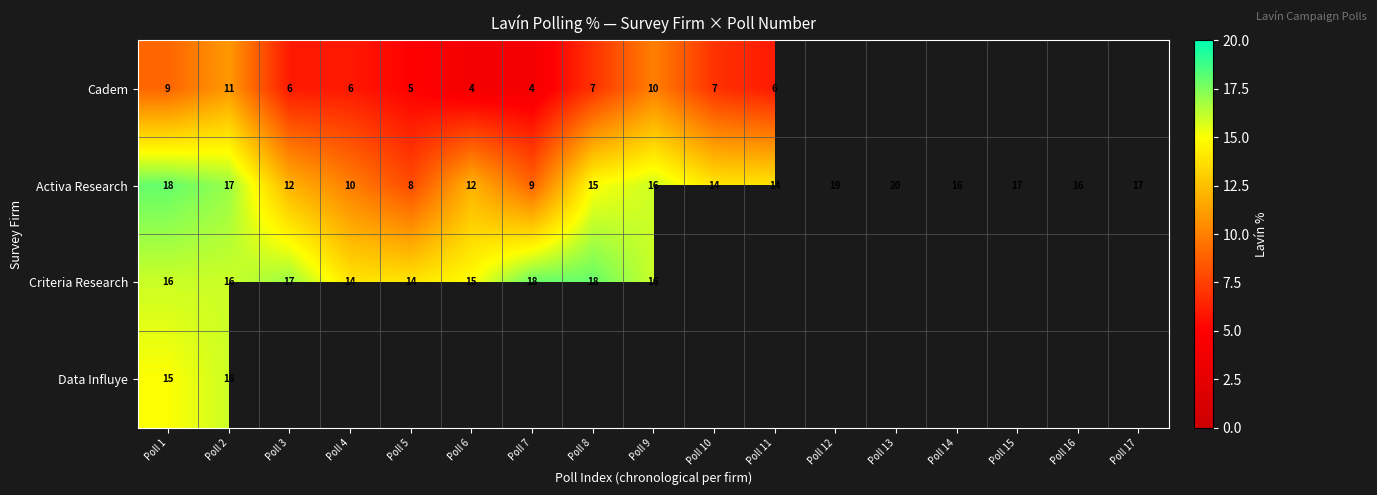

The value of Activa Research at Poll 4 is 10. True or false?

True